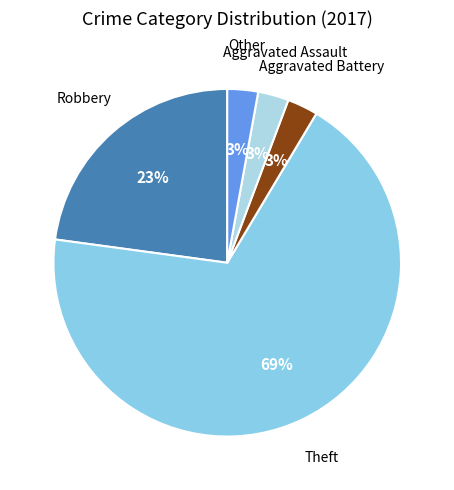

Which category has the biggest portion of the pie?

Theft